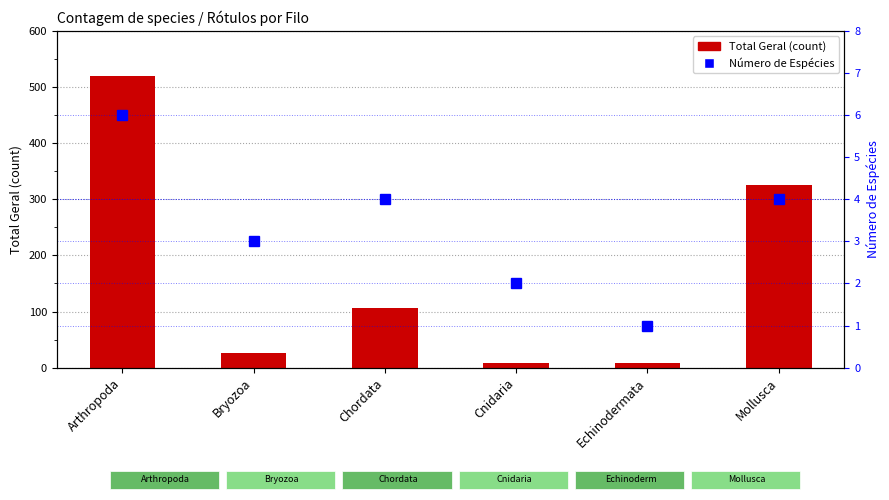

What is the label of the 6th bar from the right?

Arthropoda